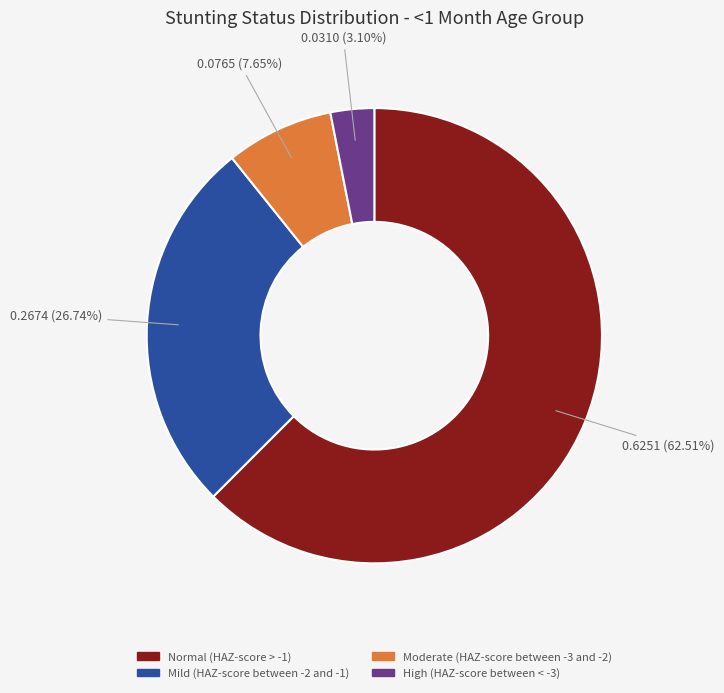

Is it true that High (HAZ-score between < -3) is 3% of the pie?

True